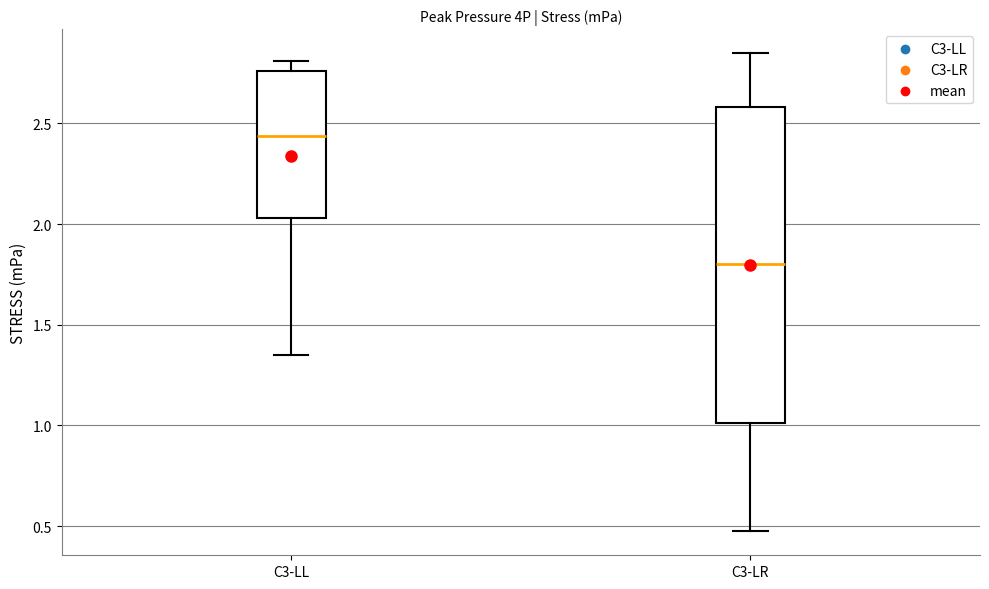

Reading left to right, read every box against the y-axis: the position of its median line, the range the box covers, and the ends of its whiskers. The values are not printed on the chart, so give them approximately, as read against the axis.

C3-LL: median 2.45, box 2.05 to 2.75, whiskers 1.35 to 2.80
C3-LR: median 1.80, box 1.00 to 2.60, whiskers 0.45 to 2.85